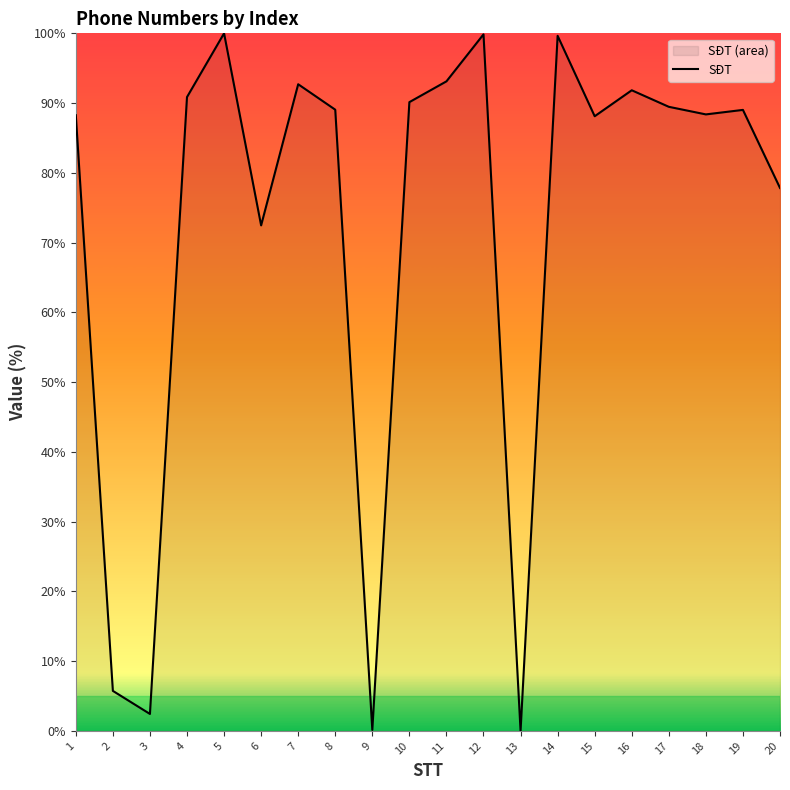

What is the change in value from 16 to 17?

-2.4